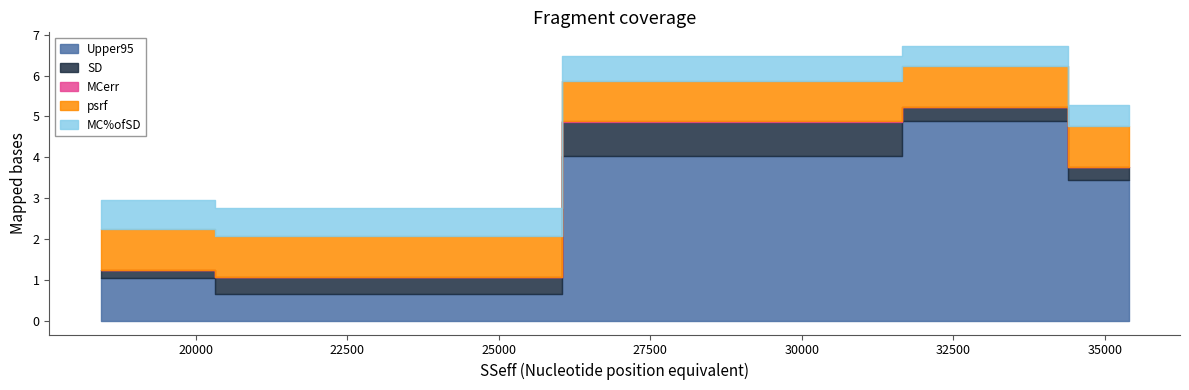

The MC%ofSD series shows 1.2 at rho. True or false?

False